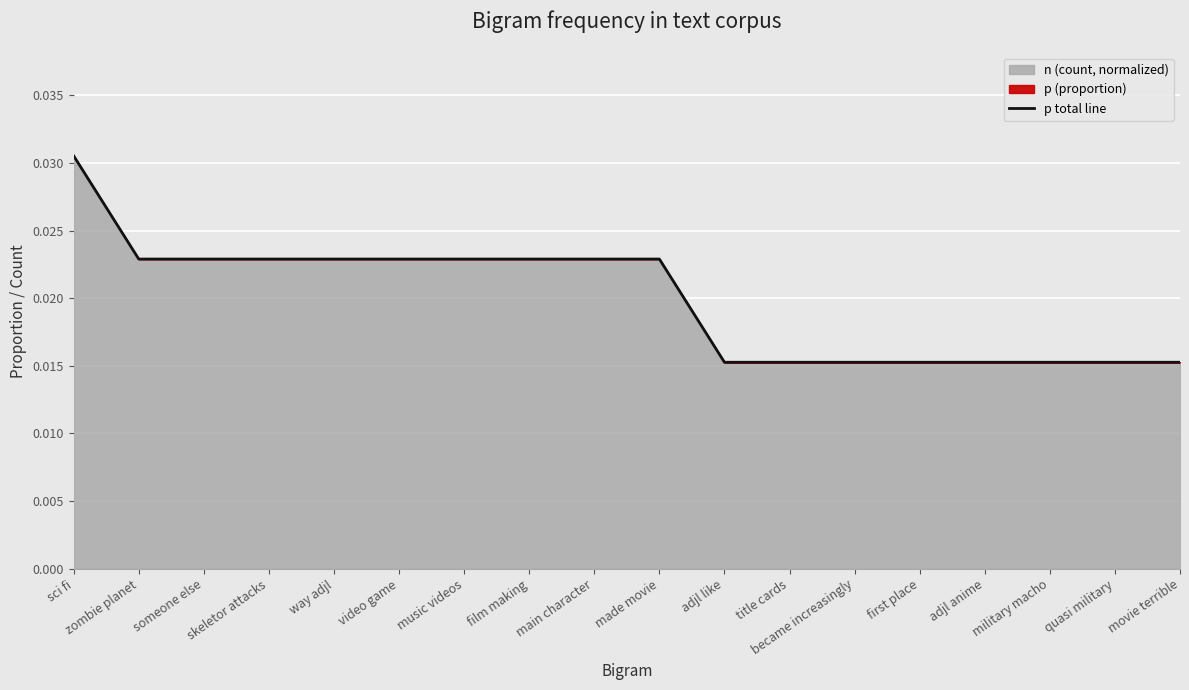

Which has a higher value, quasi military or someone else?

someone else